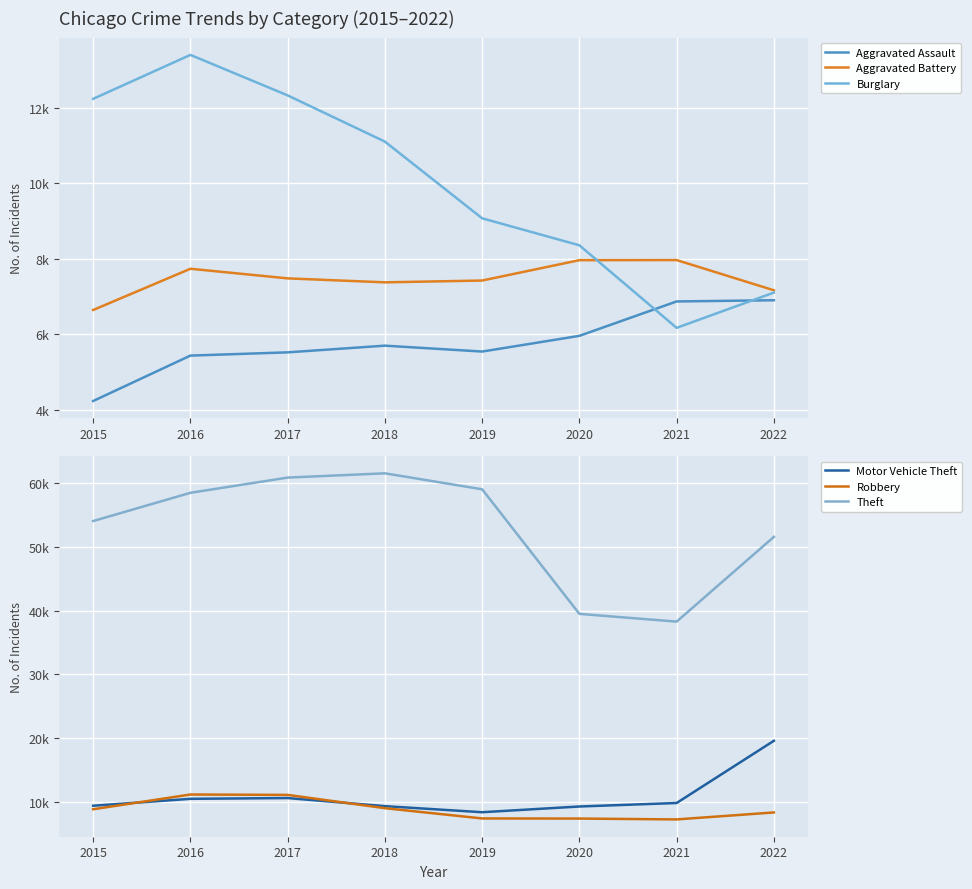

What is the difference between the second highest and second lowest values in the Burglary series?

5222